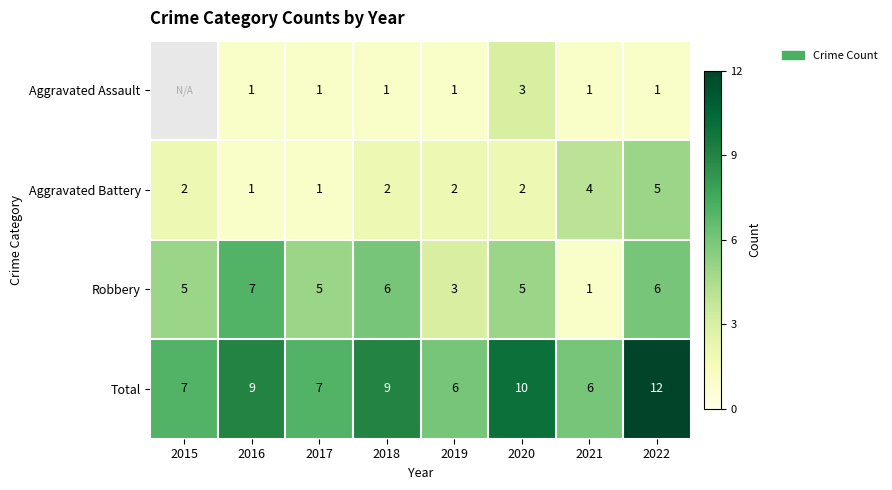

How many data points does each series have?

8